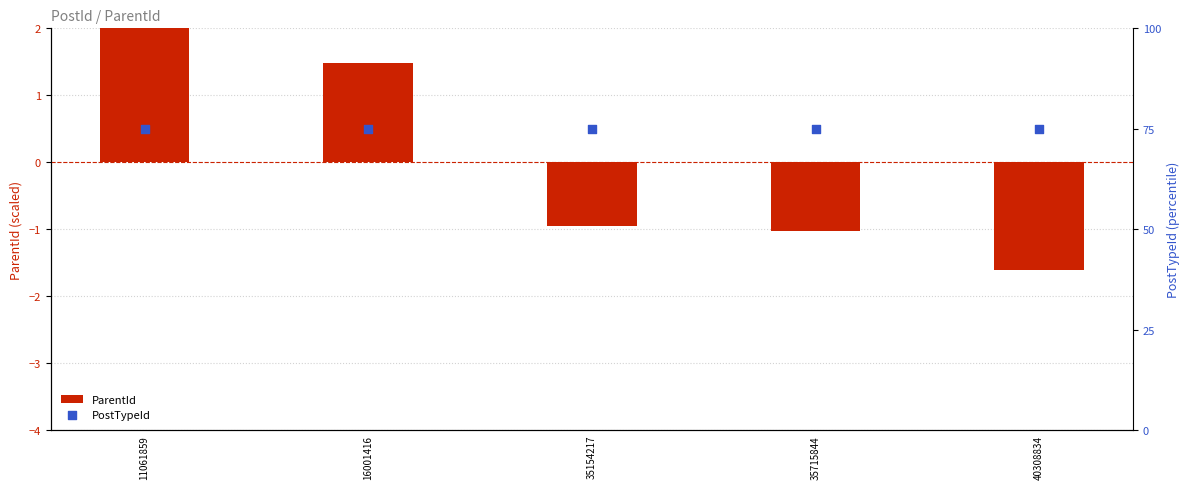

Which series has the largest Y range (max minus min)?

ParentId